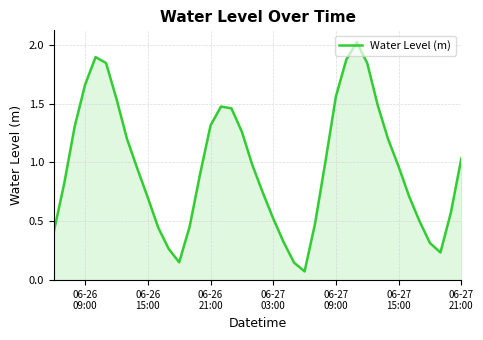

How many points are higher than both their immediate neighbors (excluding endpoints)?

3